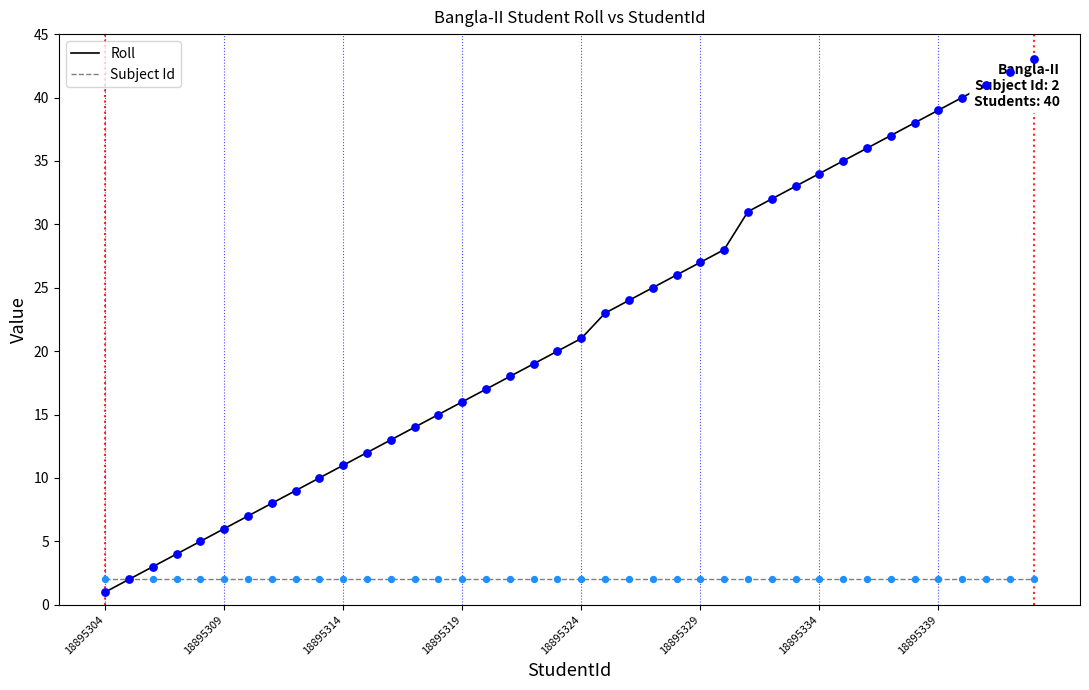

Which series has the widest spread of values?

Roll